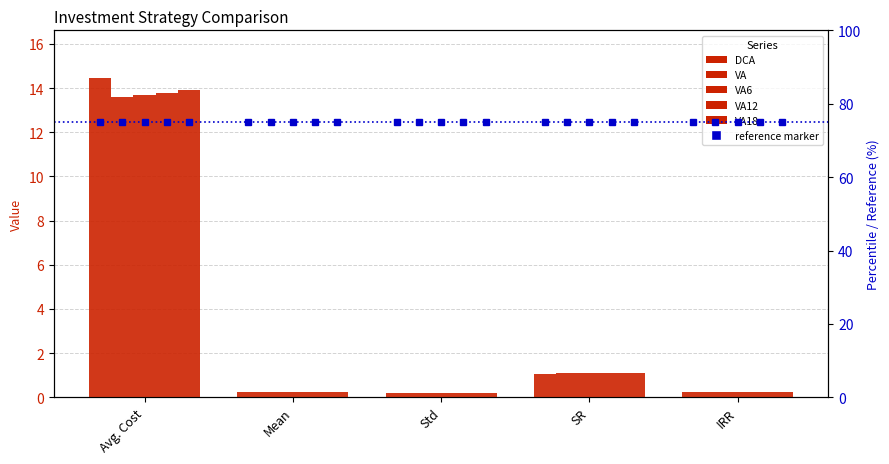

Count the number of data series in this chart.

5